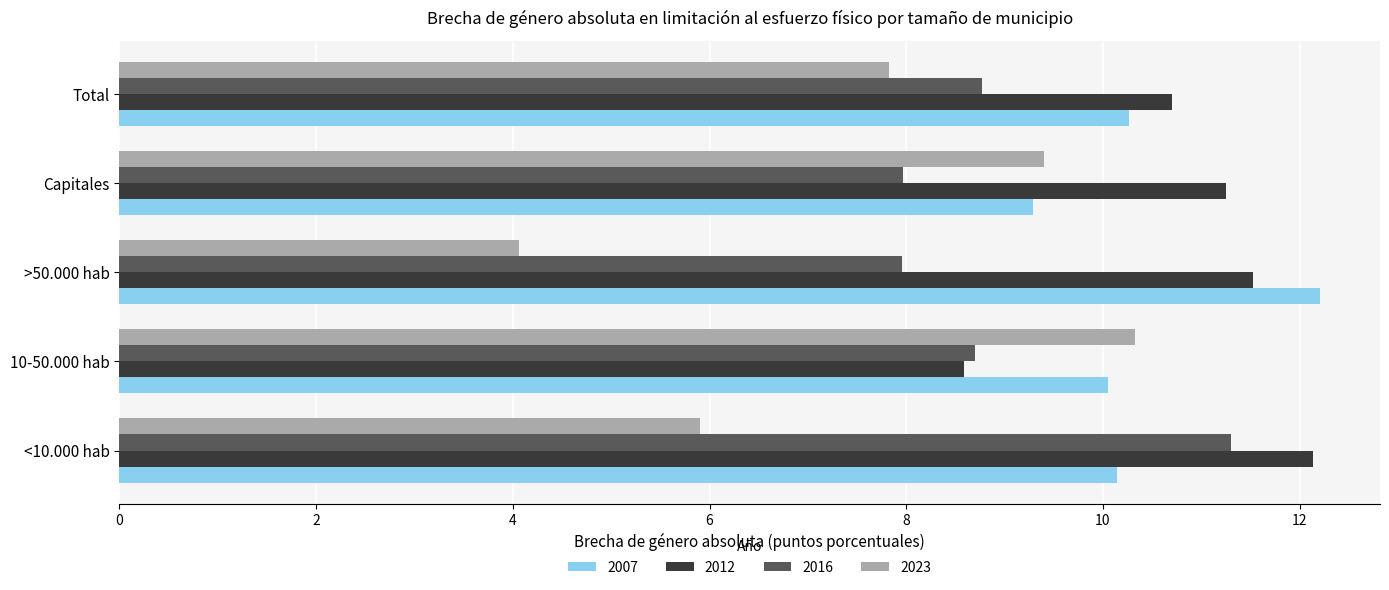

Rank the series at 10-50.000 hab from lowest to highest value.

2012, 2016, 2007, 2023